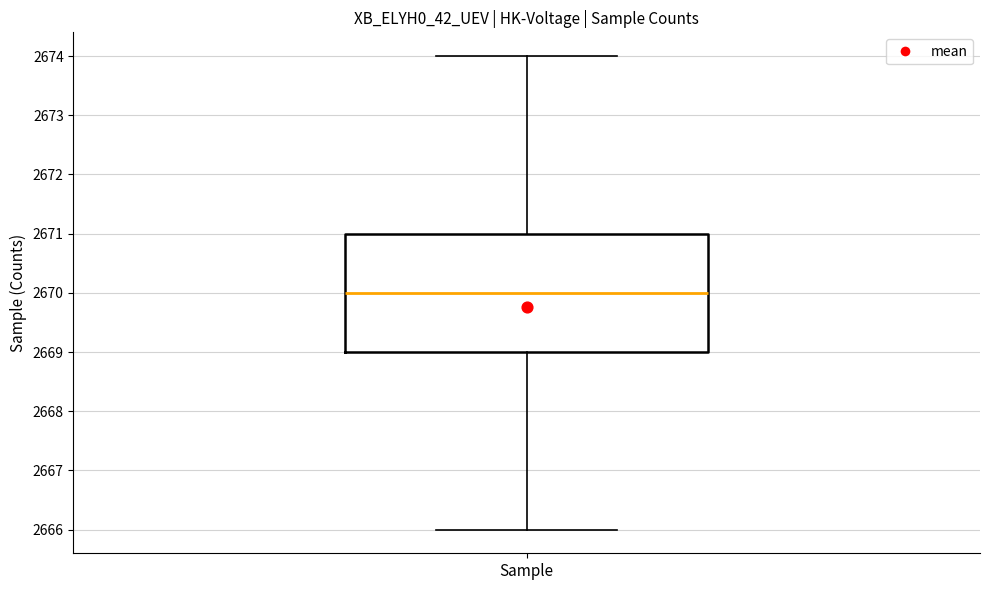

Read this box plot against the y-axis: the position of the median line, the range covered by the box, and the ends of both whiskers. The values are not printed on the chart, so give them approximately, as read against the axis.

median 2670, box 2669 to 2671, whiskers 2666 to 2674